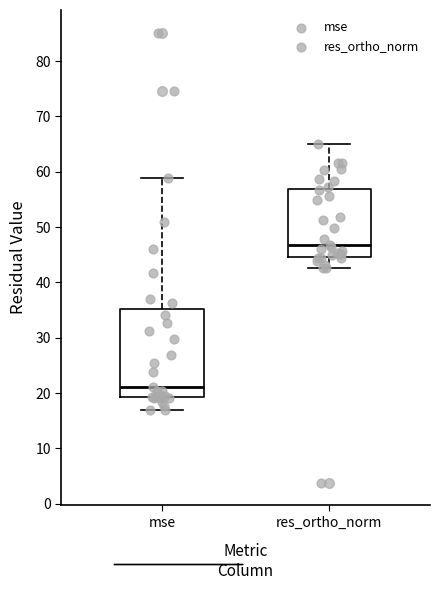

Which box has the highest median line?

res_ortho_norm